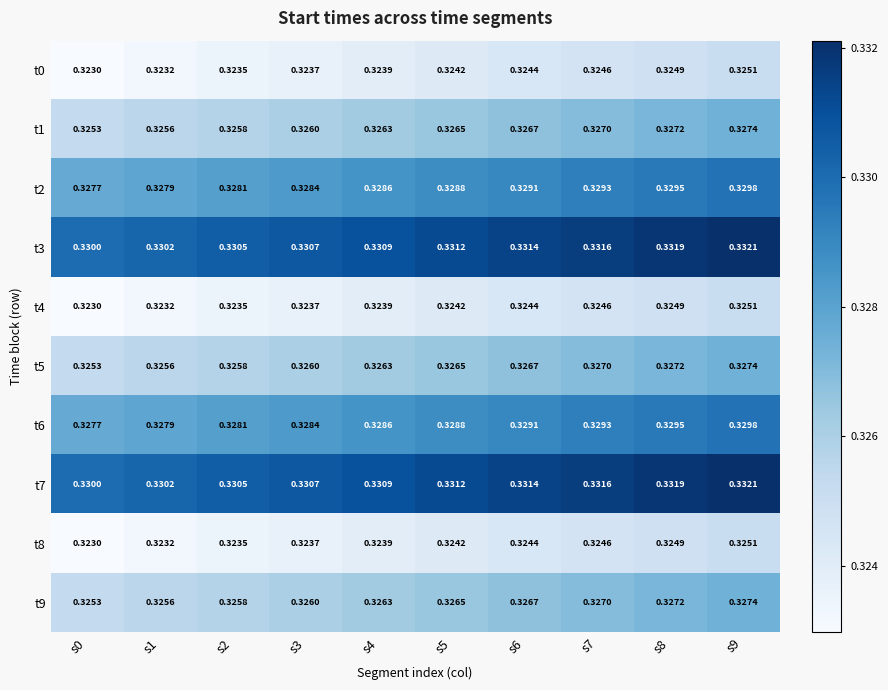

Is the value of t0 at s3 greater than the value of t5 at s1?

No